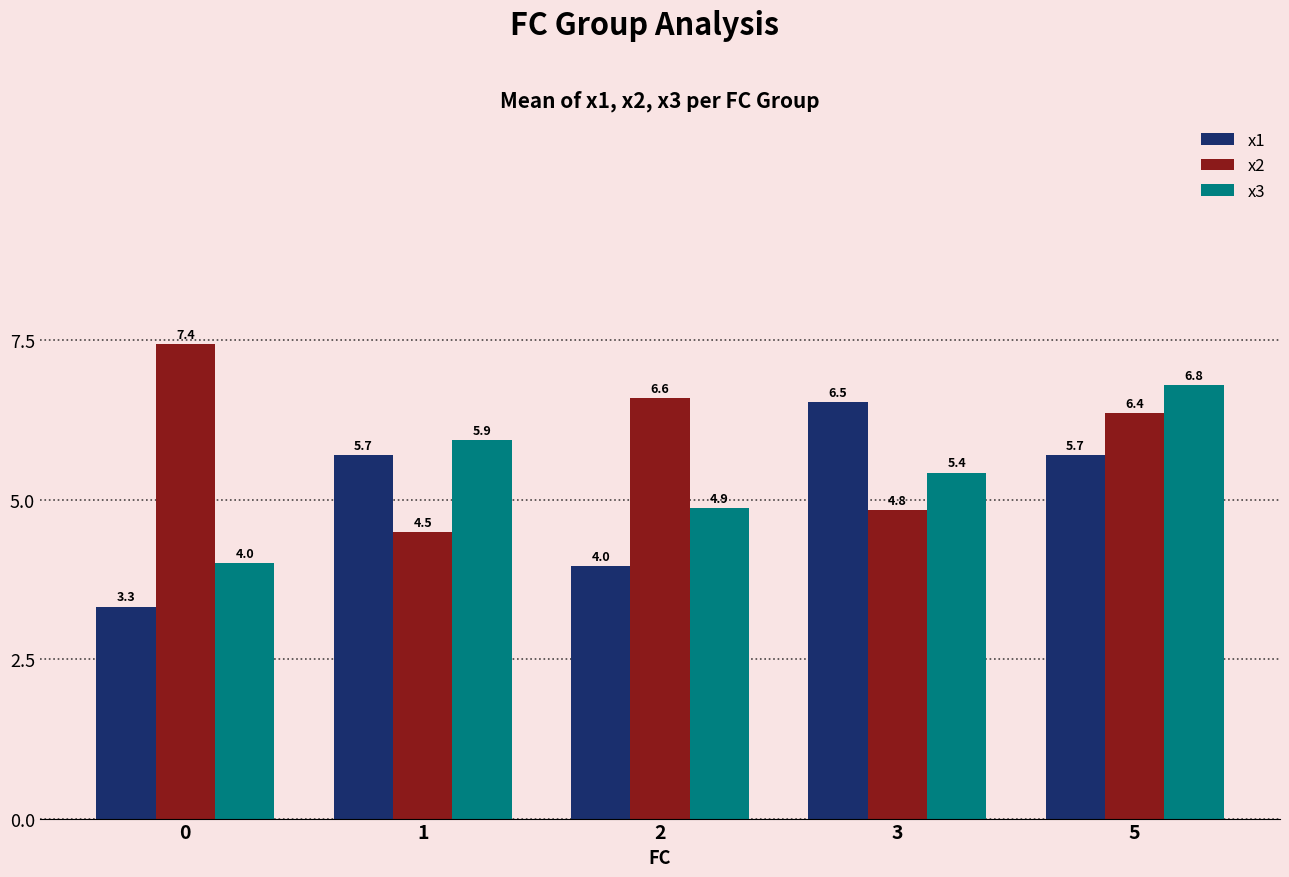

Reading left to right, what are all the values shown in this chart?

x1: 3.3	5.7	4.0	6.5	5.7
x2: 7.4	4.5	6.6	4.8	6.4
x3: 4.0	5.9	4.9	5.4	6.8